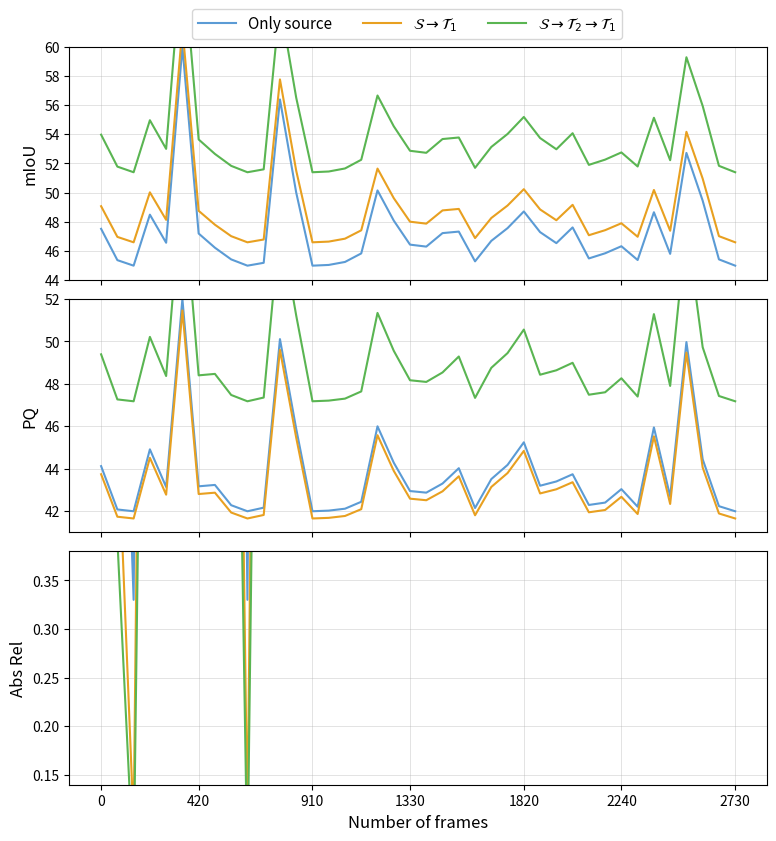

True or false: $\mathcal{S} \to \mathcal{T}_2 \to \mathcal{T}_1$ and $\mathcal{S} \to \mathcal{T}_1$ intersect in this chart.

False